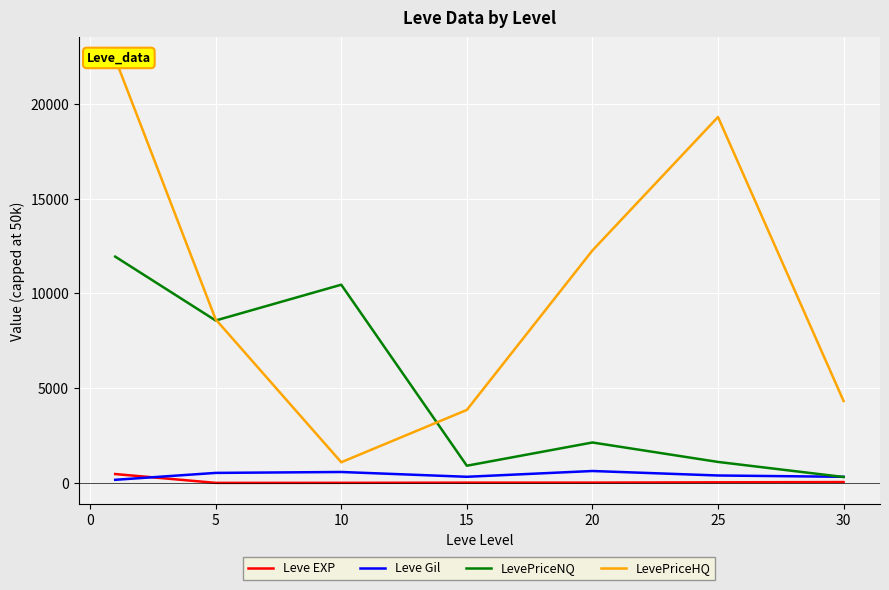

What is the minimum value shown in the chart?

2.3